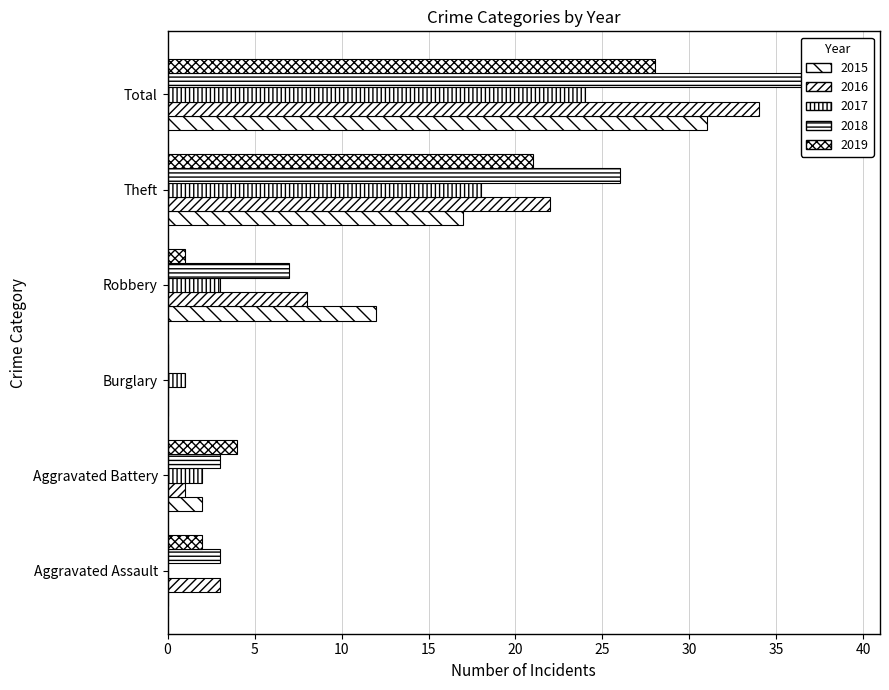

Reading left to right, transcribe all the data shown in this chart.

2015: Aggravated Assault=0	Aggravated Battery=2	Burglary=0	Robbery=12	Theft=17	Total=31
2016: Aggravated Assault=3	Aggravated Battery=1	Burglary=0	Robbery=8	Theft=22	Total=34
2017: Aggravated Assault=0	Aggravated Battery=2	Burglary=1	Robbery=3	Theft=18	Total=24
2018: Aggravated Assault=3	Aggravated Battery=3	Burglary=0	Robbery=7	Theft=26	Total=39
2019: Aggravated Assault=2	Aggravated Battery=4	Burglary=0	Robbery=1	Theft=21	Total=28